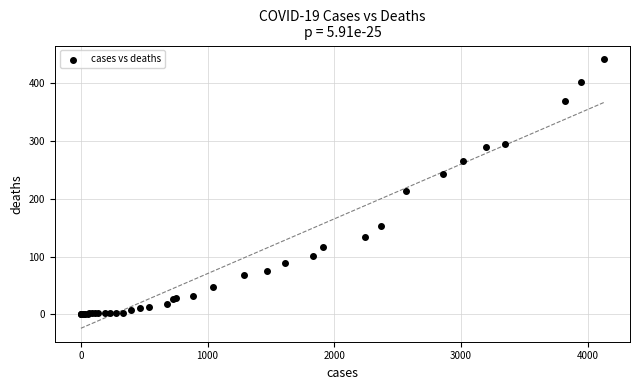

What Y value in the scatter plot is closest to 221?

213